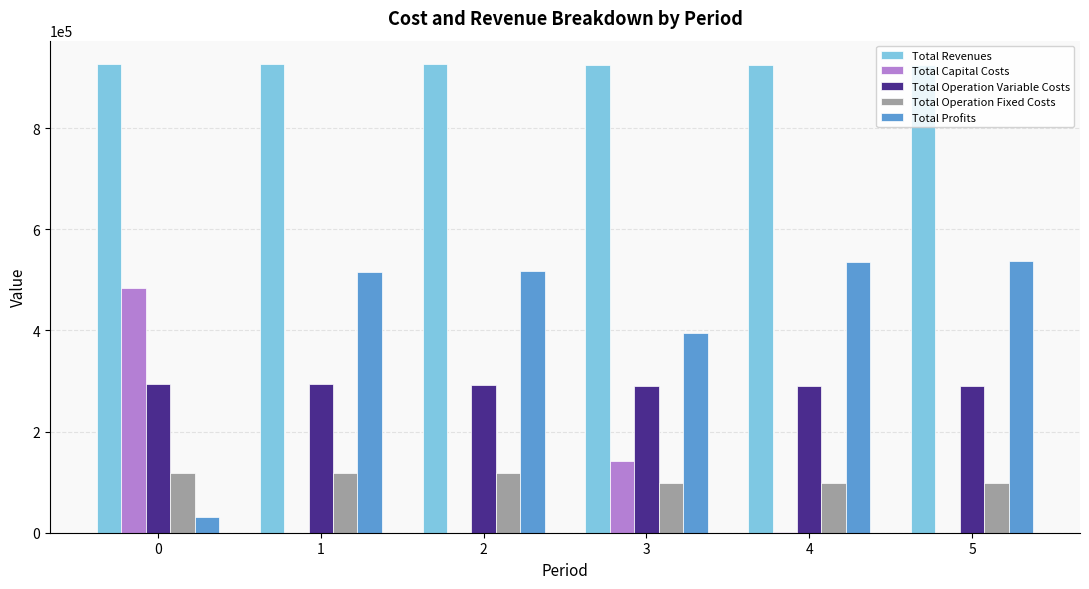

The Total Operation Variable Costs series shows 123943.9 at 3. True or false?

False